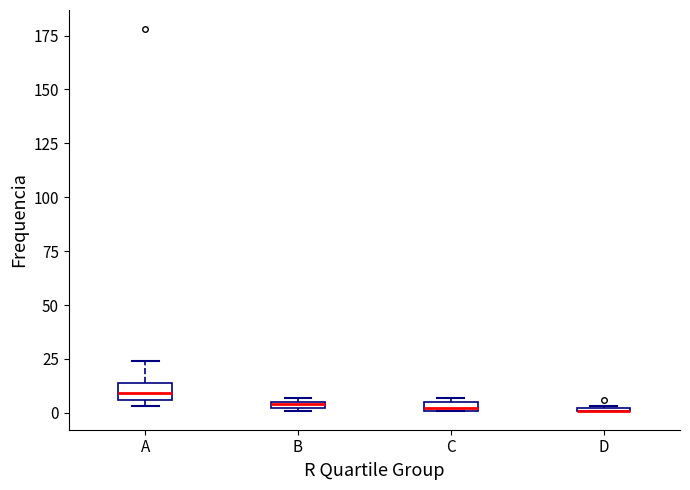

Where is the lower edge of the box for B on the y-axis? The values are not printed on the chart, so give them approximately, as read against the axis.

0